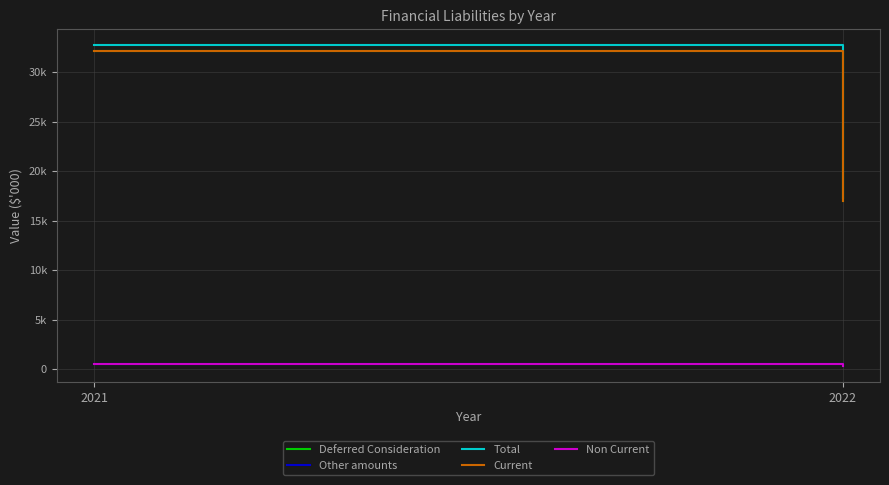

What is the sum of the Deferred Consideration values at 2021 and 2022?

49200